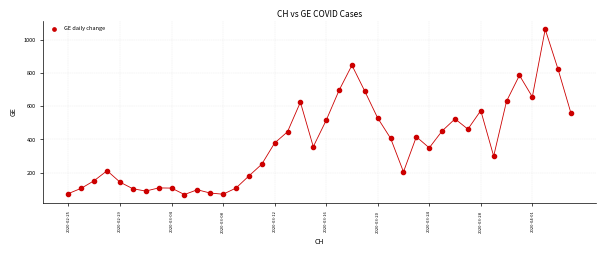

What is the range of Y values (max minus min)?

998